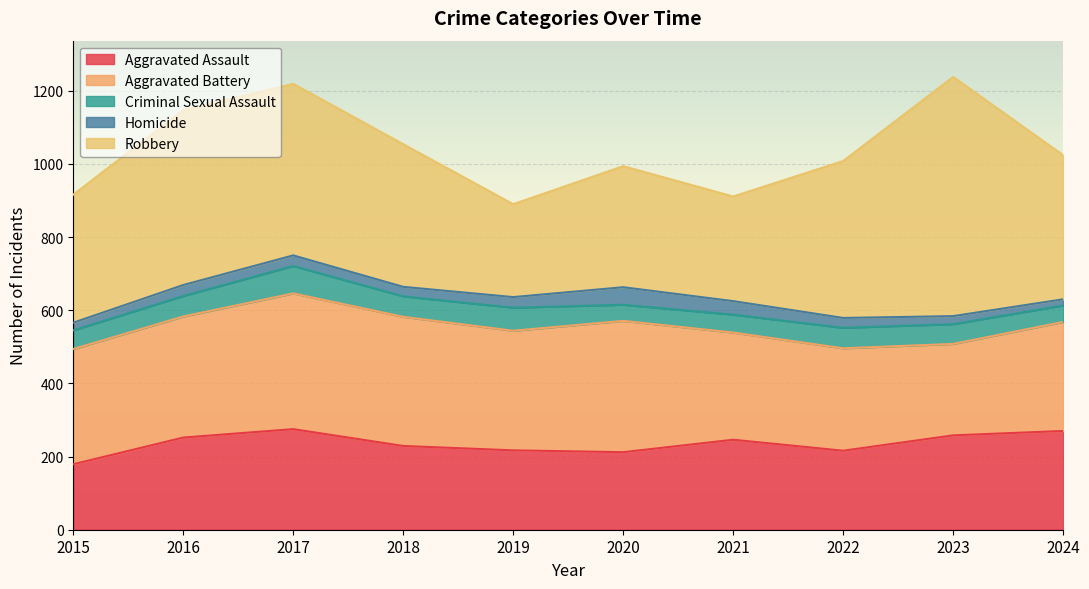

What value does the Aggravated Battery series have at 2015, to the nearest 10?

320